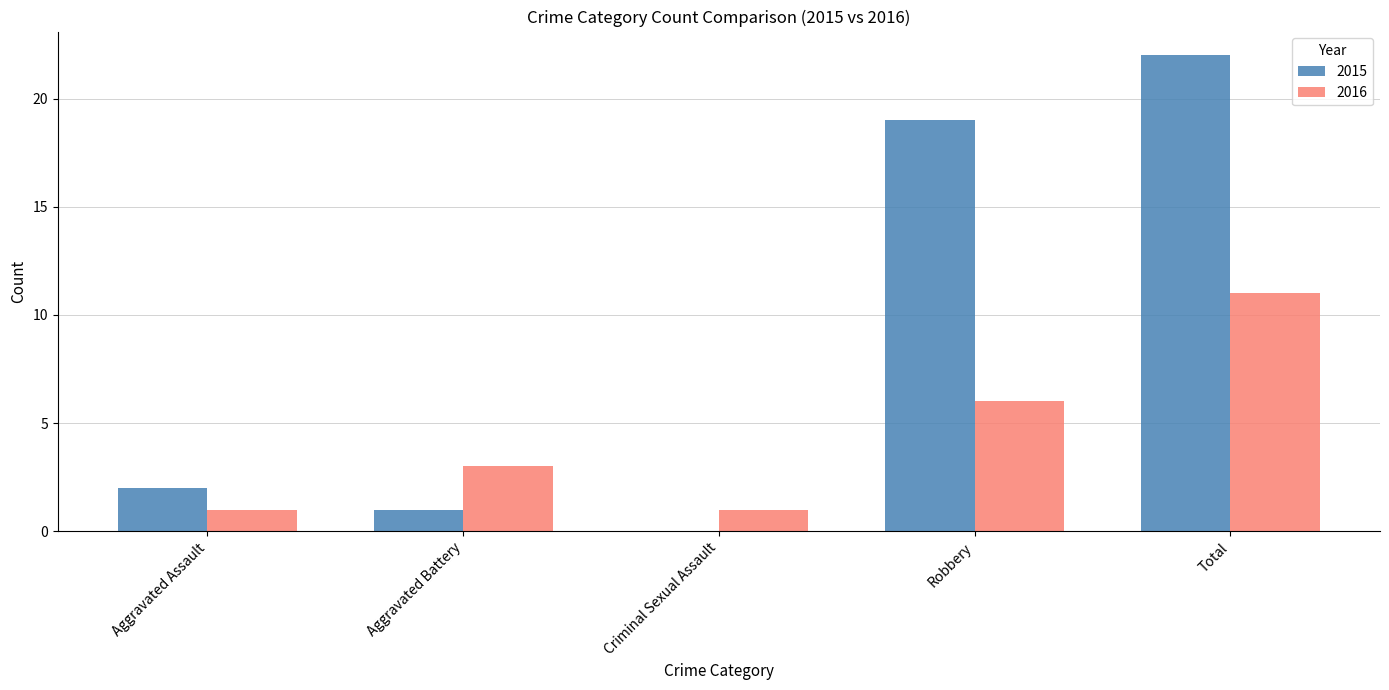

Reading right to left, extract all data points from this chart.

2015: Total=22	Robbery=19	Criminal Sexual Assault=0	Aggravated Battery=1	Aggravated Assault=2
2016: Total=11	Robbery=6	Criminal Sexual Assault=1	Aggravated Battery=3	Aggravated Assault=1